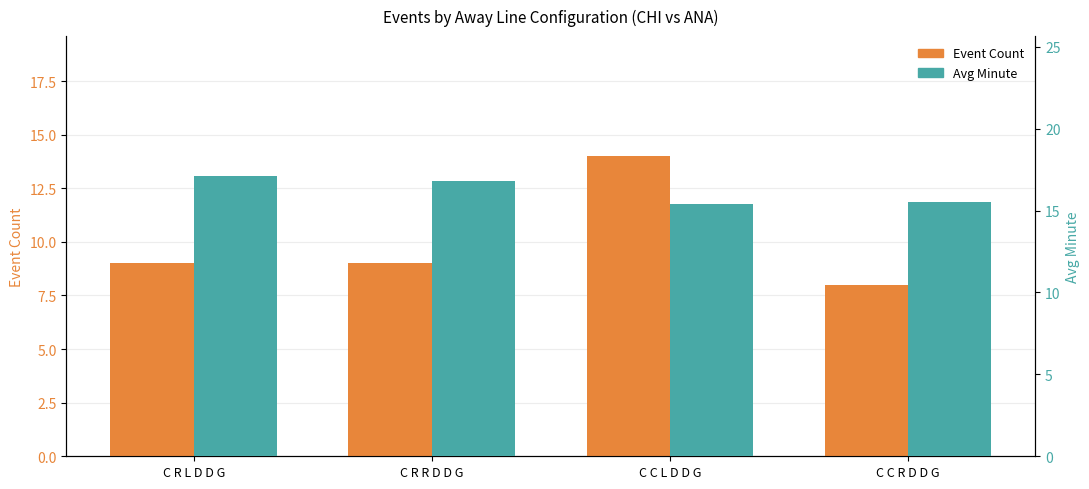

Between C R L D D G and C C R D D G, which is larger?

C R L D D G